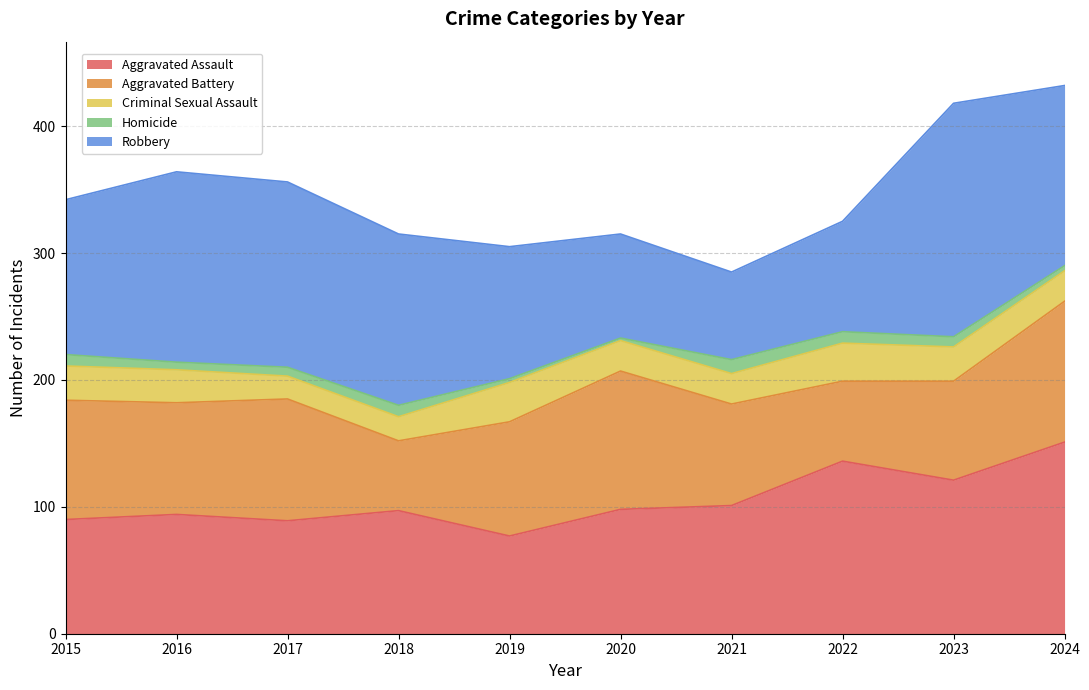

True or false: Aggravated Assault and Homicide cross at least once.

False